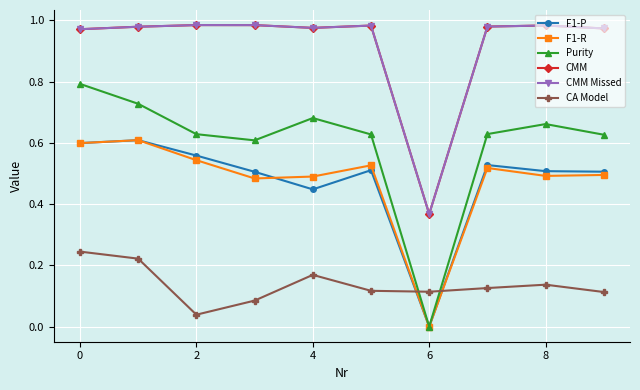

Does the chart have visible grid lines?

Yes